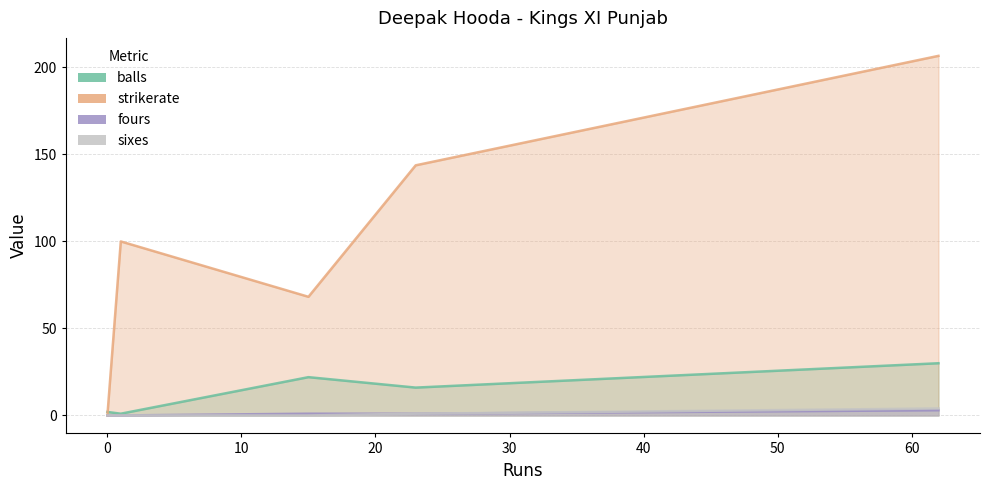

Which category has the highest value in the fours series?

62